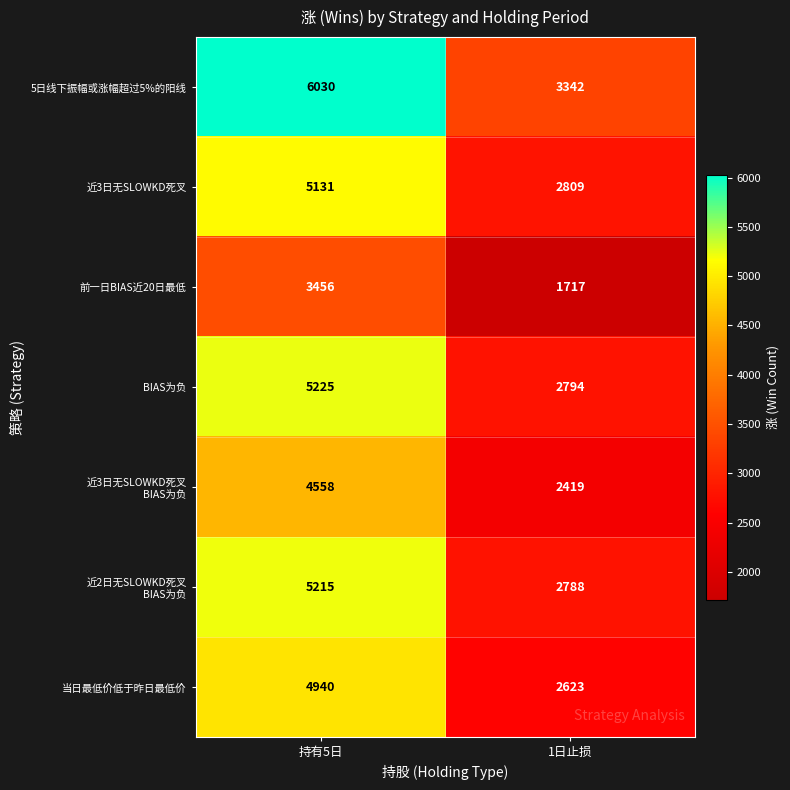

Rank the categories by 当日最低价低于昨日最低价 value from highest to lowest.

持有5日, 1日止损